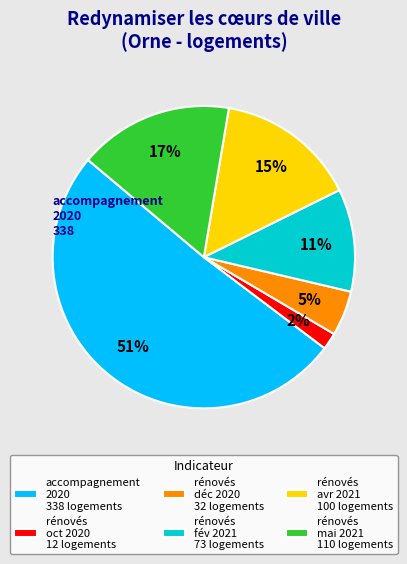

Which category has the smallest portion of the pie?

rénovés oct 2020 12 logements